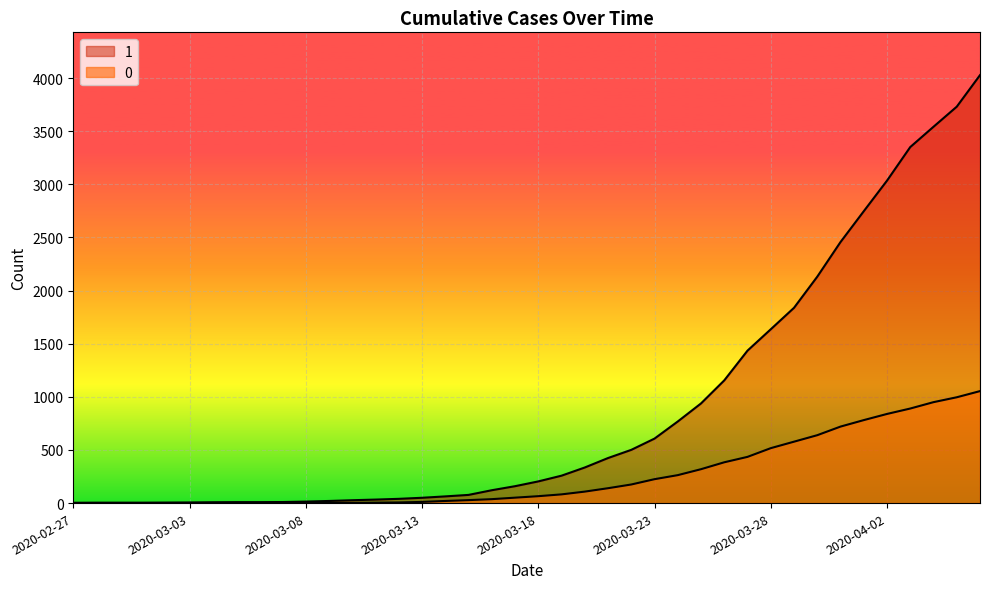

At which category does the chart reach its peak across all series?

2020-04-06